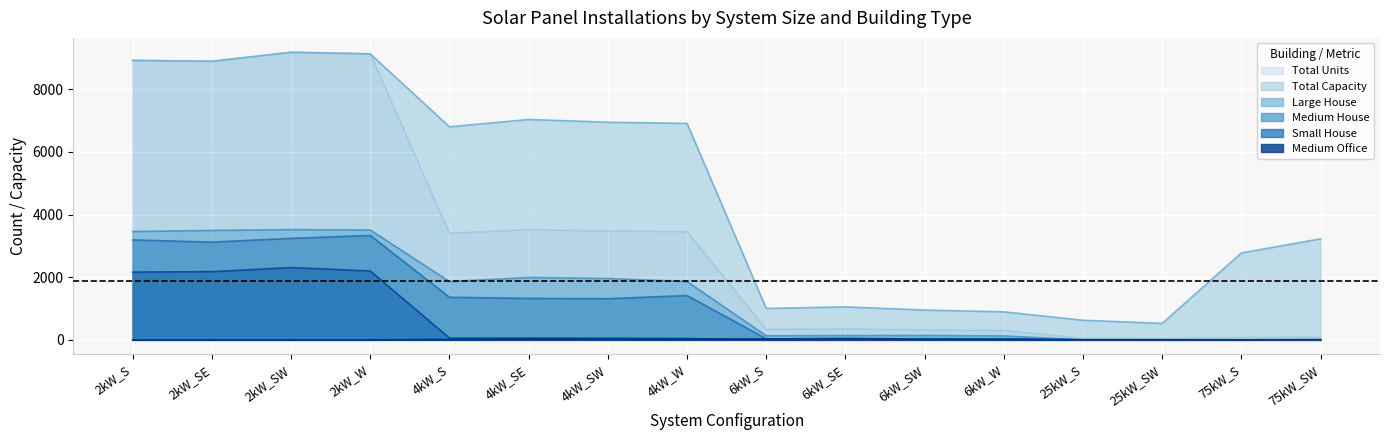

What is the label of the 11th point from the right?

4kW_SE